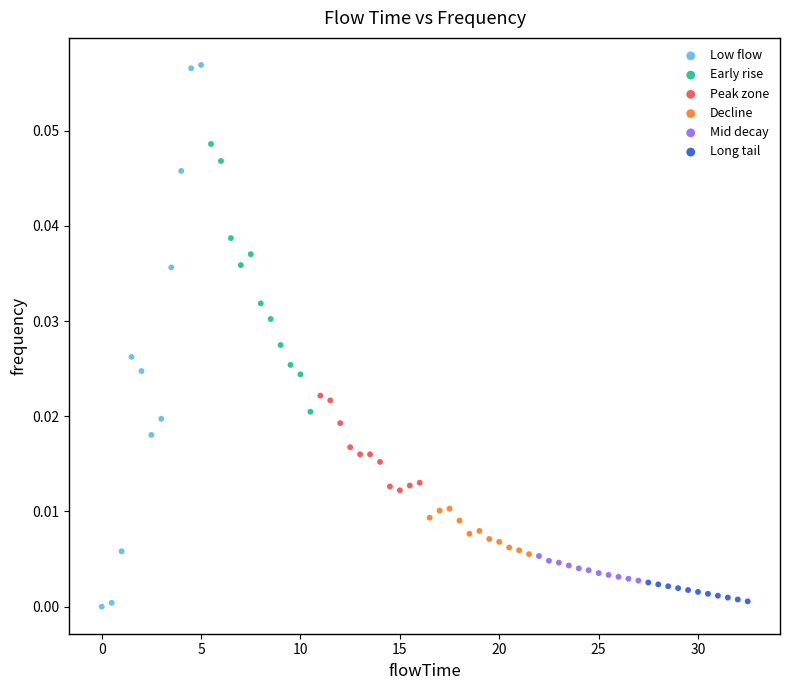

Which series has the largest Y range (max minus min)?

Low flow